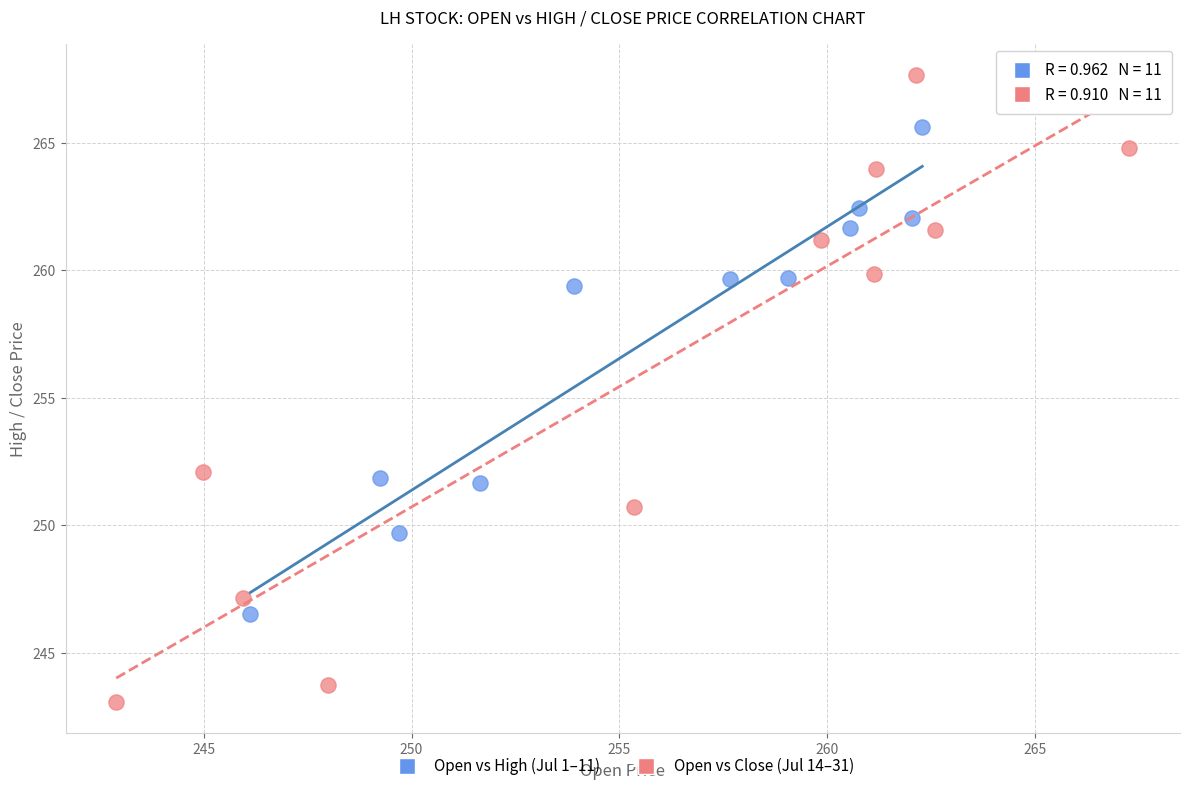

Which series has the largest Y range (max minus min)?

Open vs Close (Jul 14–31)